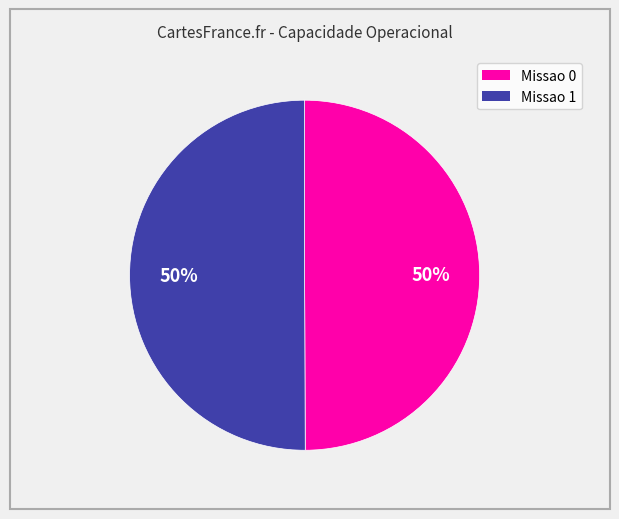

To the nearest percent, what portion does Missao 1 represent?

50%